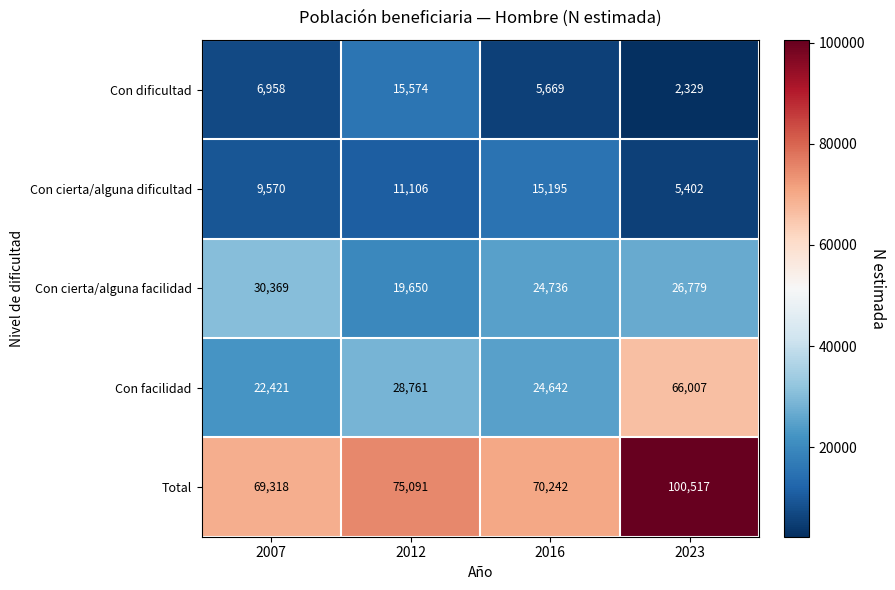

Reading left to right, list all the values displayed in this chart.

Con dificultad: 2007=6958	2012=15574	2016=5669	2023=2329
Con cierta/alguna dificultad: 2007=9570	2012=11106	2016=15195	2023=5402
Con cierta/alguna facilidad: 2007=30369	2012=19650	2016=24736	2023=26779
Con facilidad: 2007=22421	2012=28761	2016=24642	2023=66007
Total: 2007=69318	2012=75091	2016=70242	2023=100517